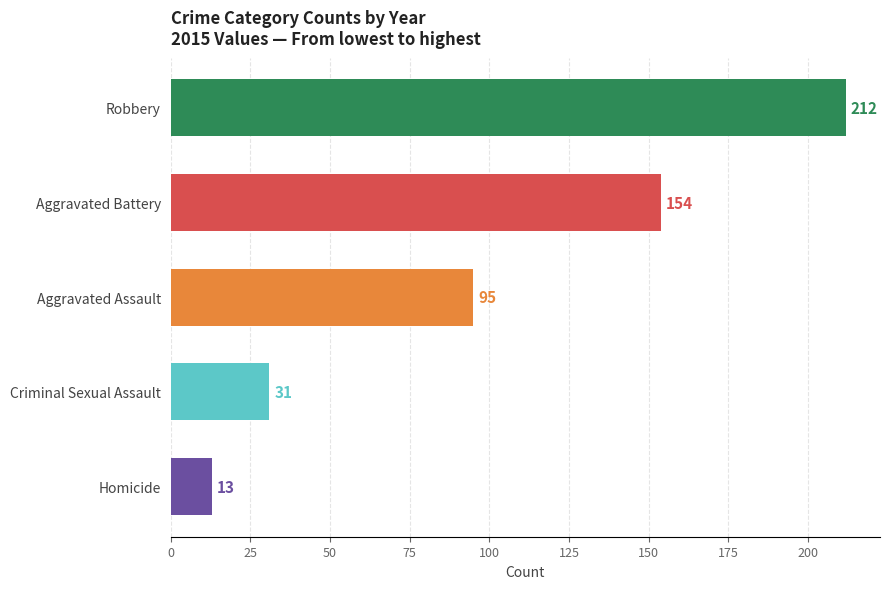

What is the greatest value displayed?

212